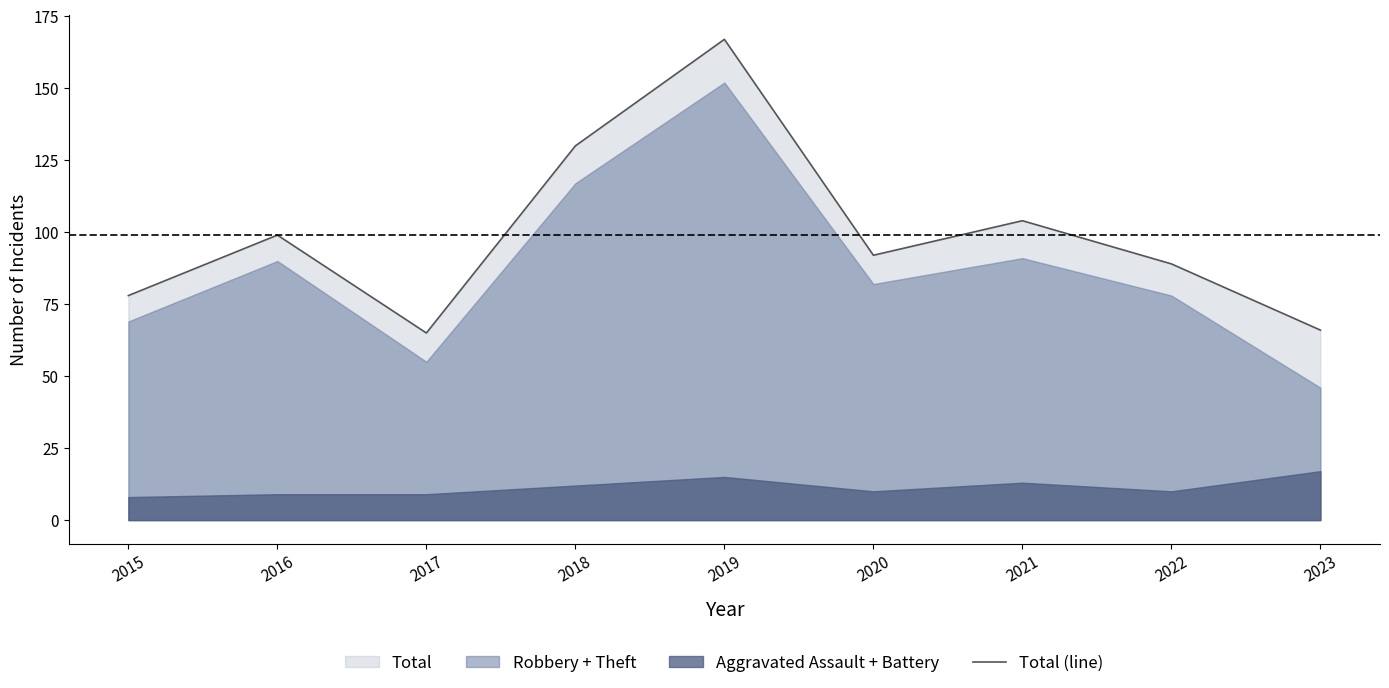

Is it true that the value at 2018 is 130?

True